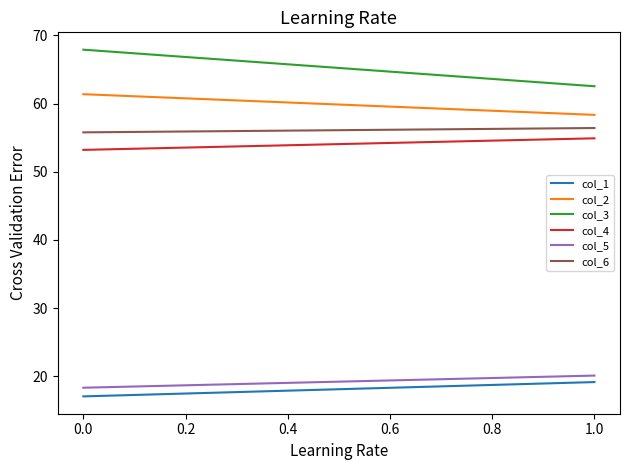

At how many categories does at least one series exceed 35?

2